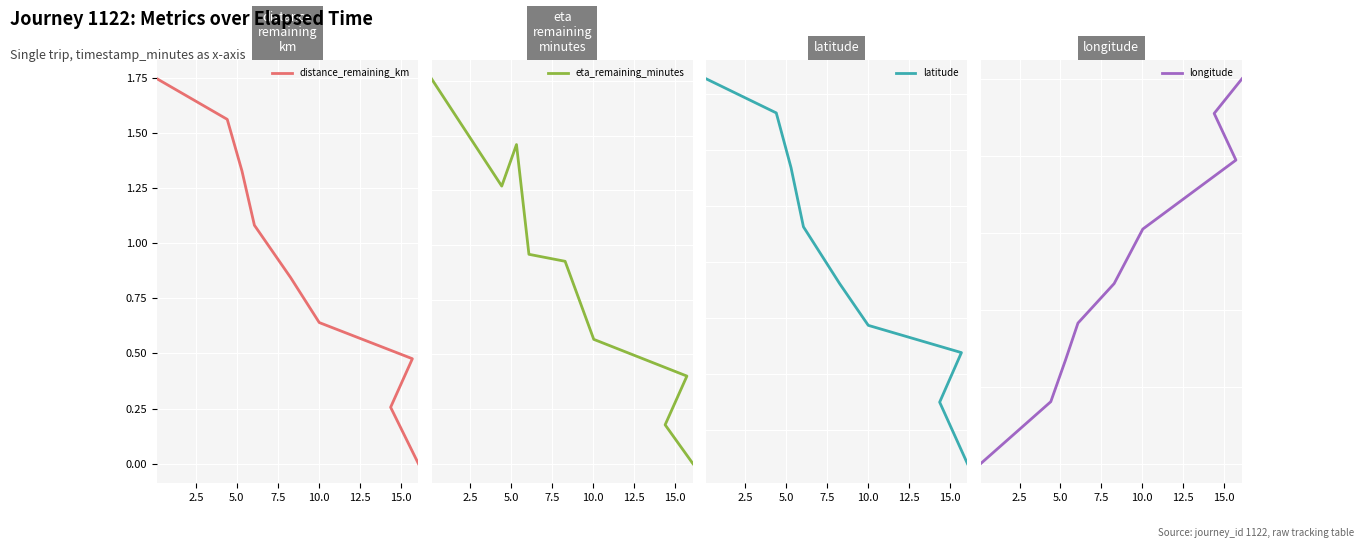

What is the minimum value shown in the chart?

-74.0